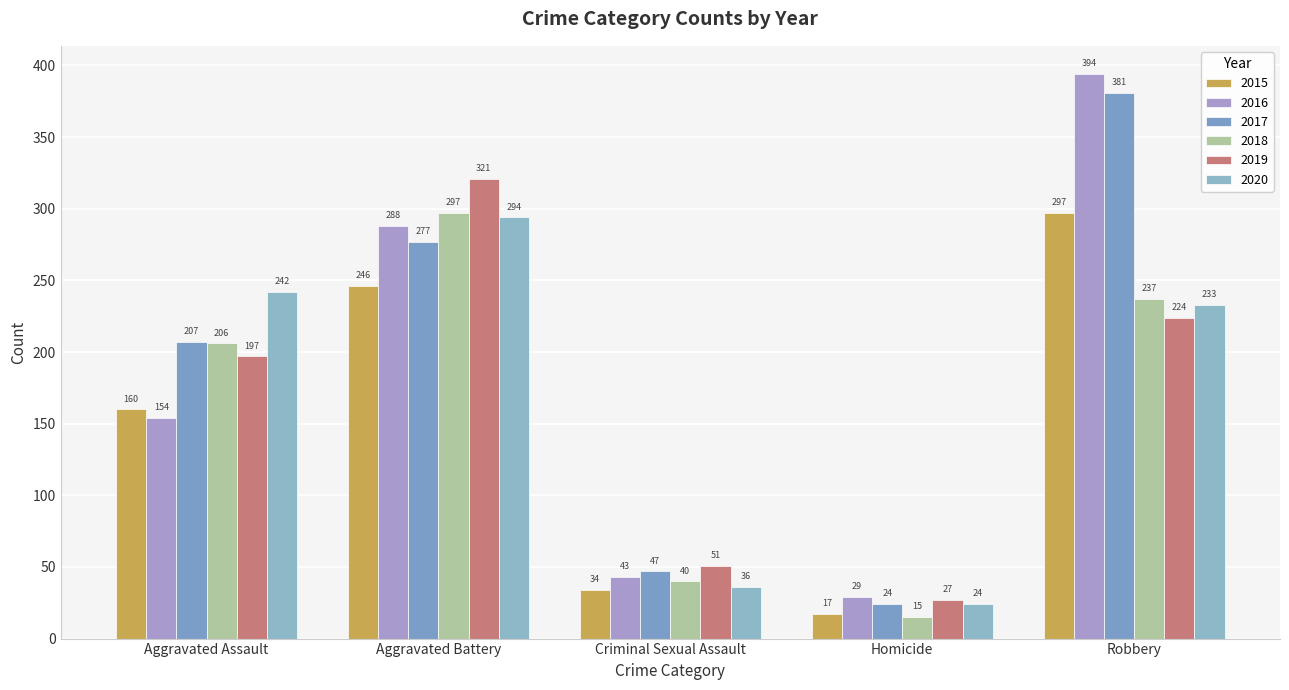

True or false: 2017 has a value of 639 at Robbery.

False